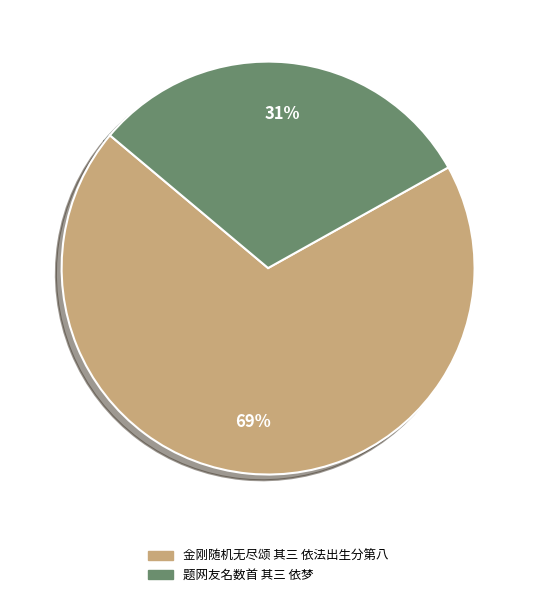

To the nearest percent, what percentage of the pie is 题网友名数首 其三 依梦?

31%